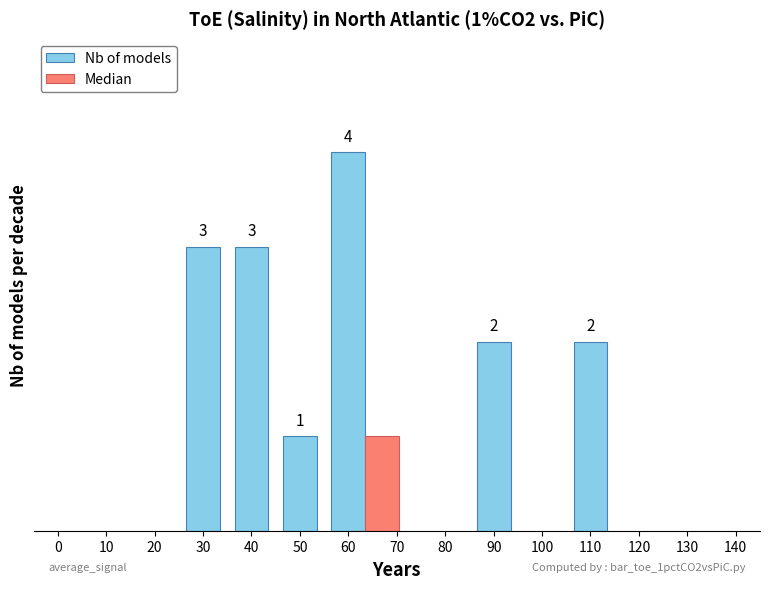

What is the average value?

2